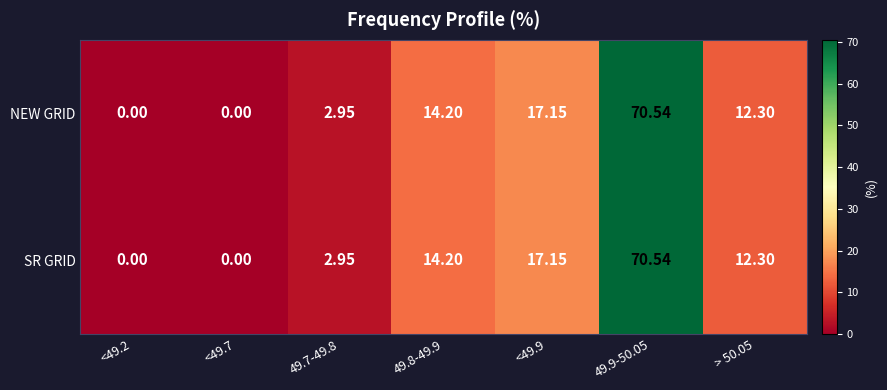

What is the greatest value displayed?

70.5